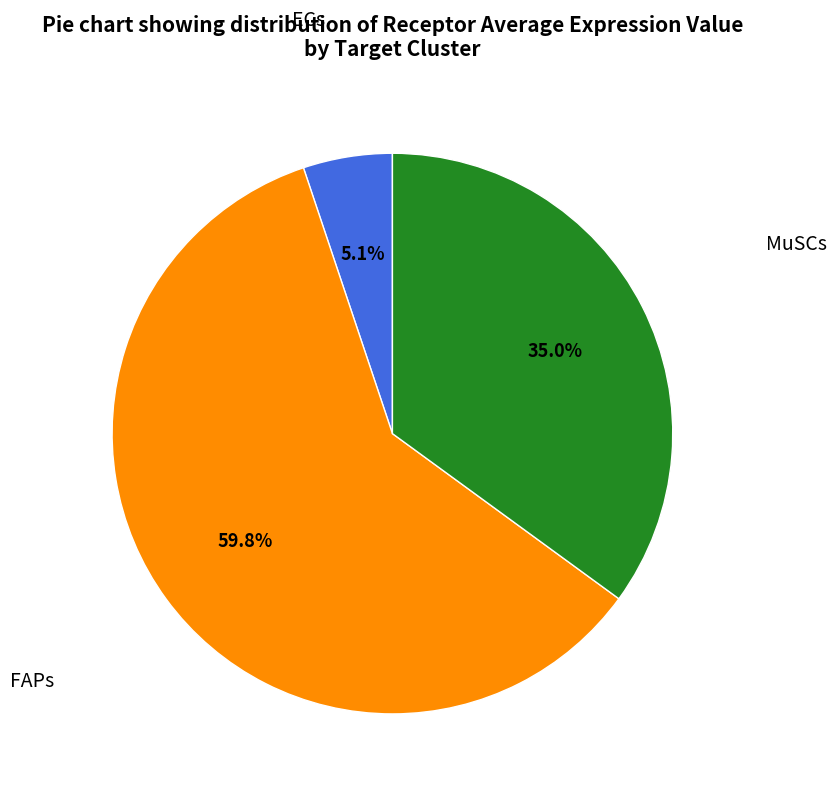

Does any single category account for the majority?

Yes